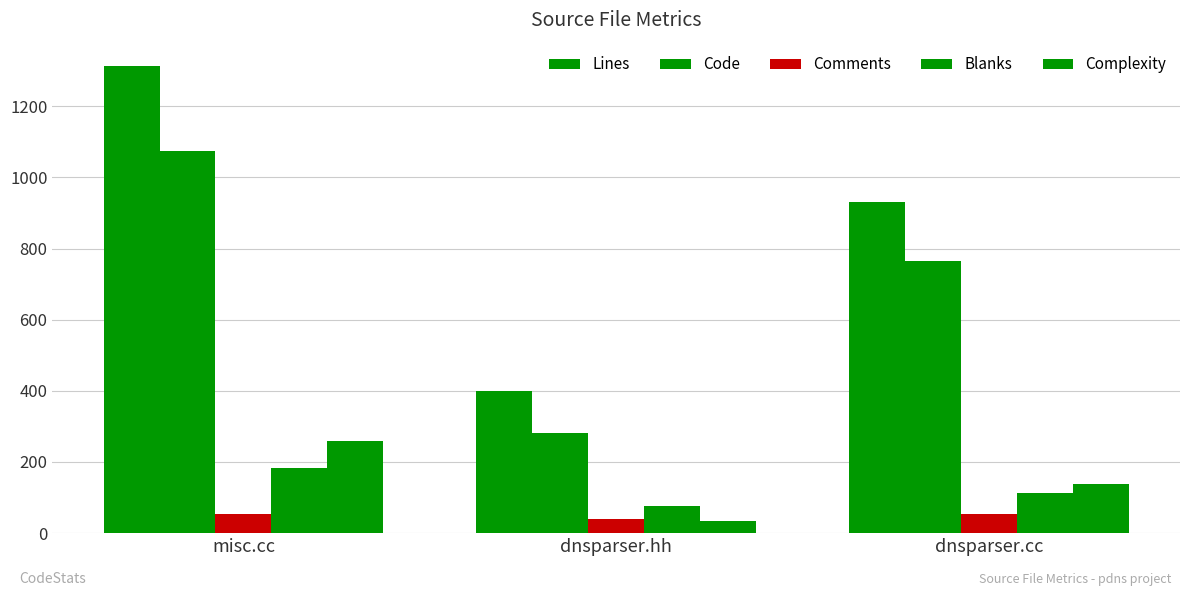

At how many categories does at least one series exceed 283?

3